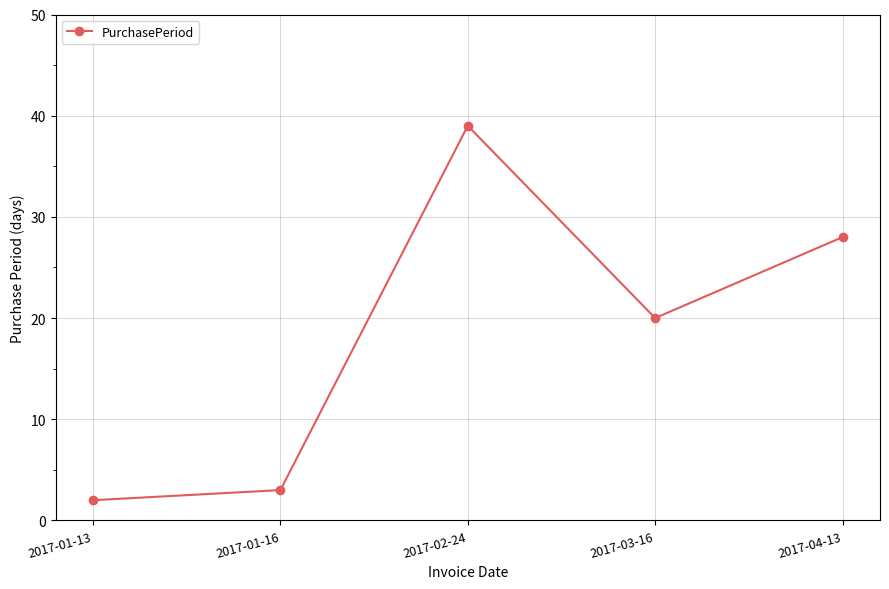

The value at 2017-04-13 is 28. True or false?

True